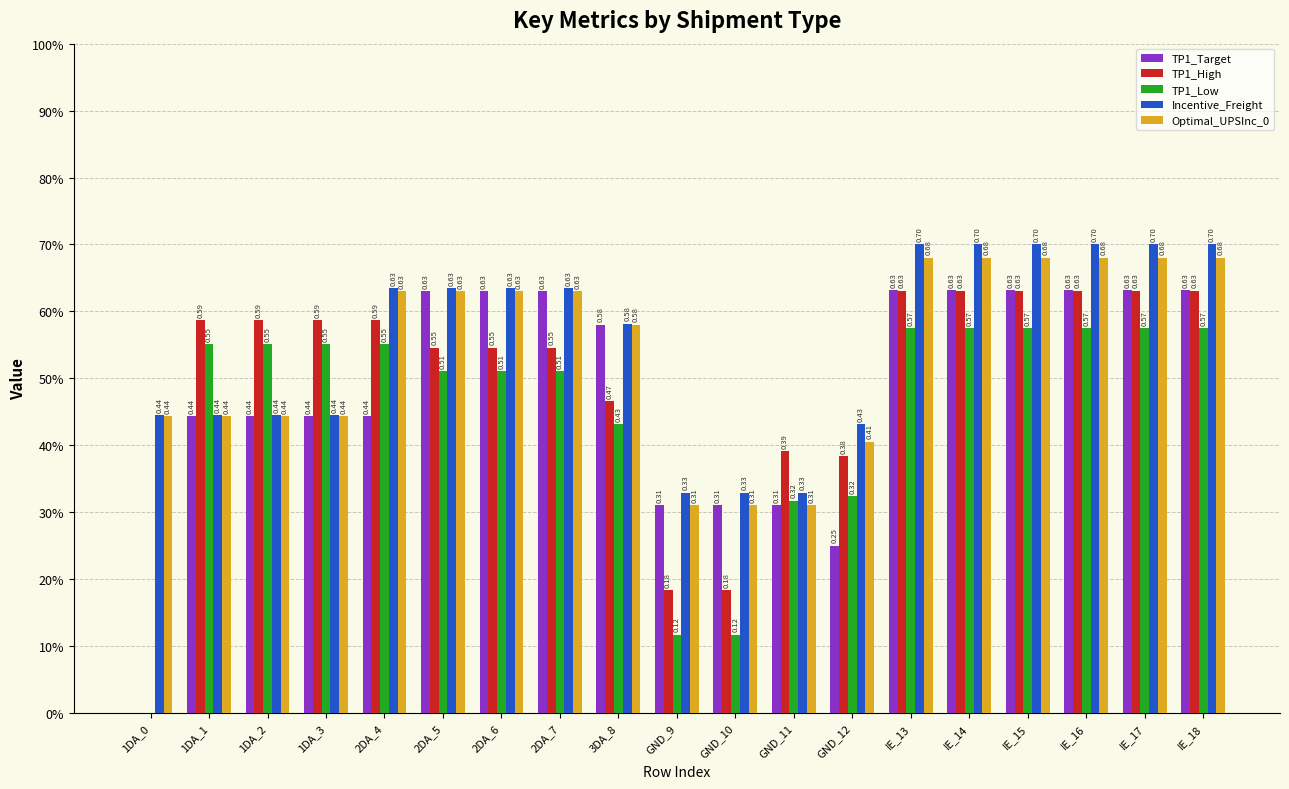

What are all the series names shown in the legend?

TP1_Target, TP1_High, TP1_Low, Incentive_Freight, Optimal_UPSInc_0